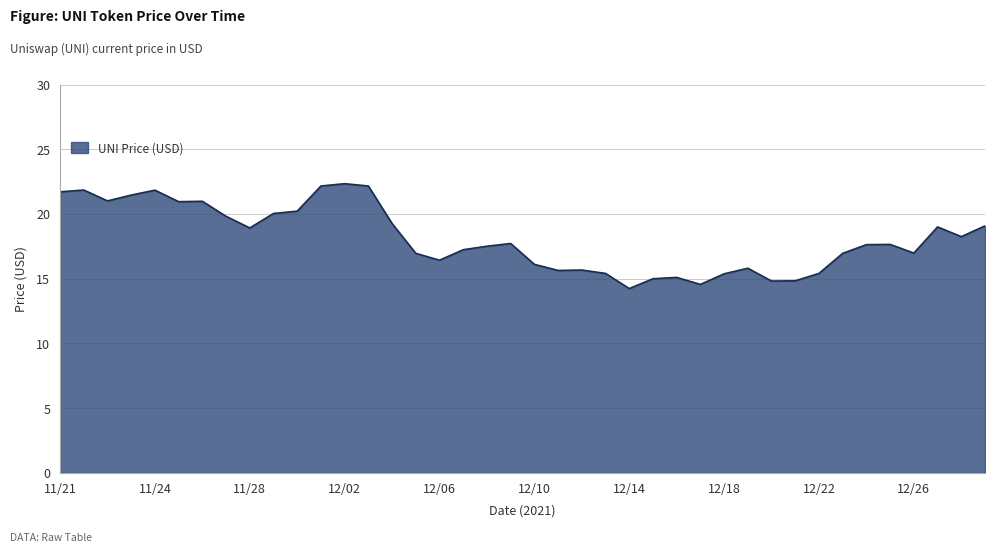

What is the average value?

18.1